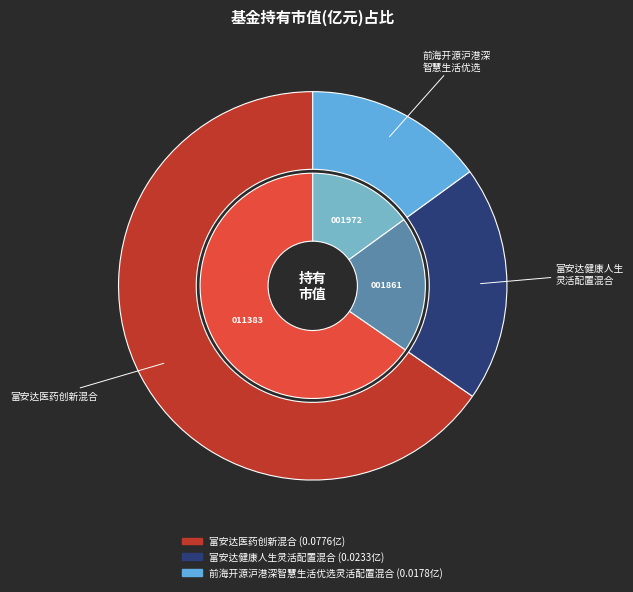

The 前海开源沪港深智慧生活优选灵活配置混合 slice represents 15% of the pie. True or false?

True